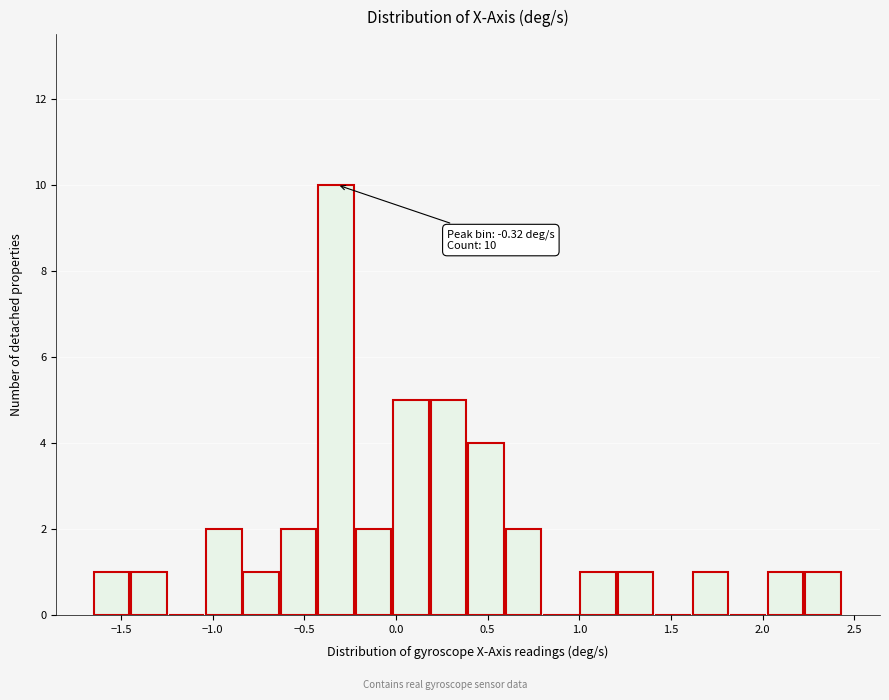

Over which range of the x-axis is the bar tallest?

-0.40 to -0.20